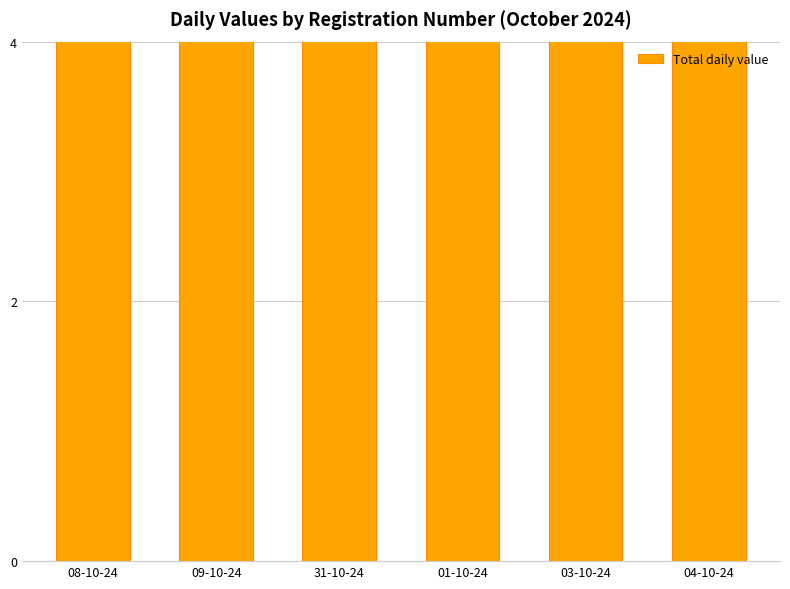

True or false: the data shows 16 at 01-10-24.

True